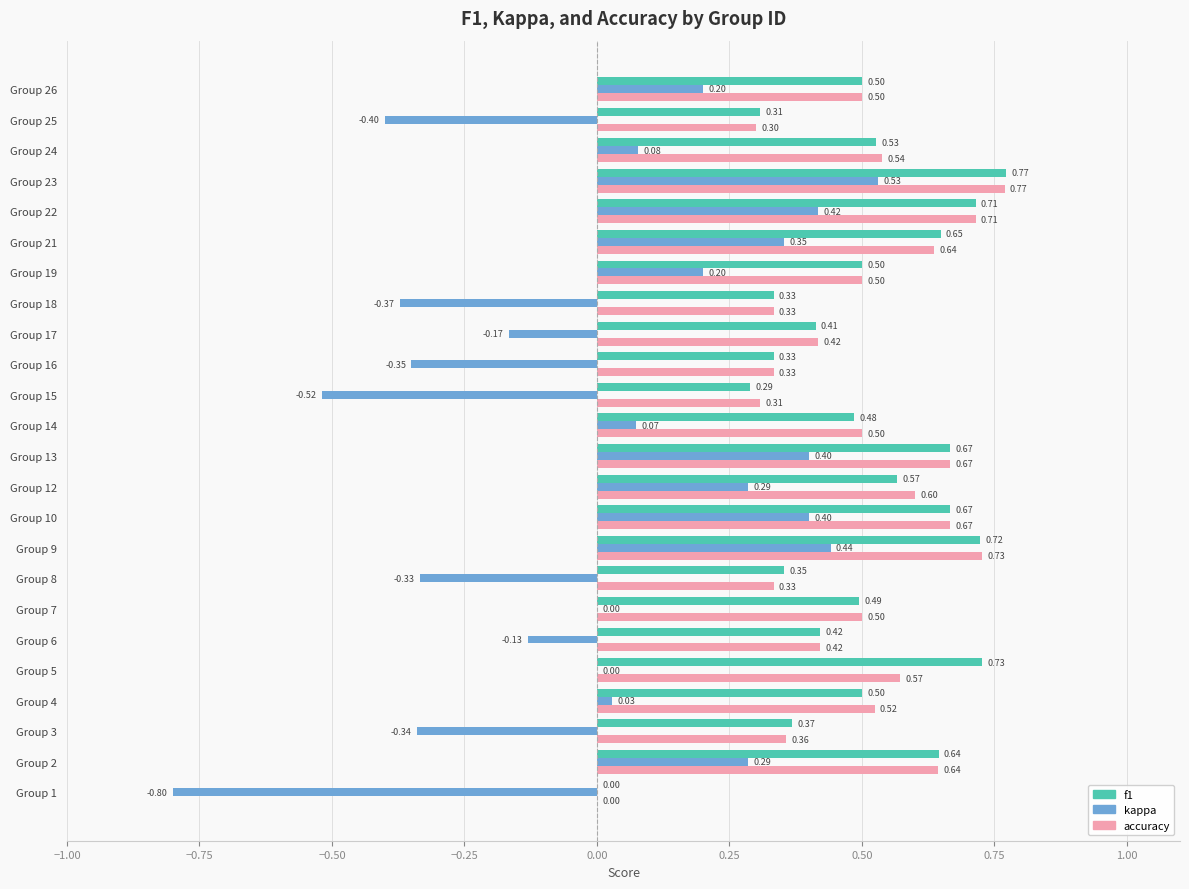

What is the sum of all accuracy values?

11.9